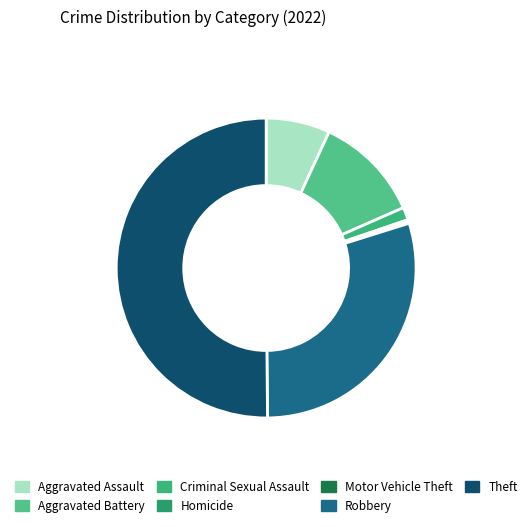

How many slices are in this pie chart?

7